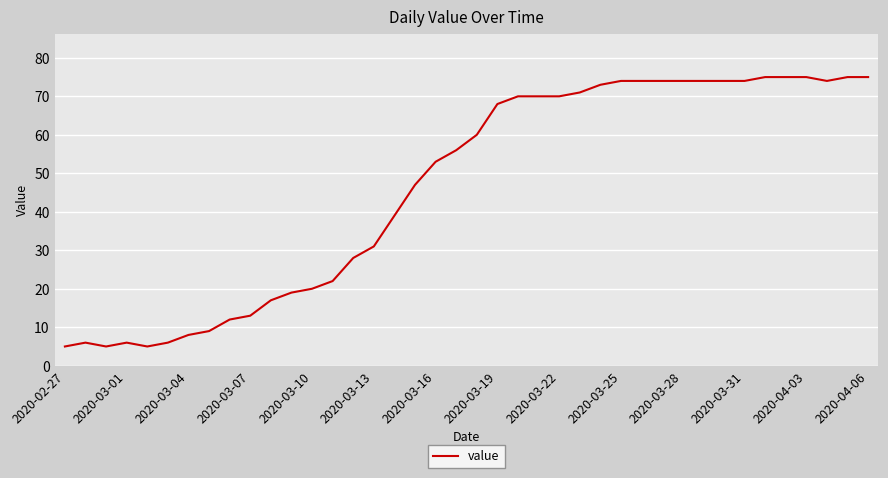

What is the difference between the maximum and minimum values?

70